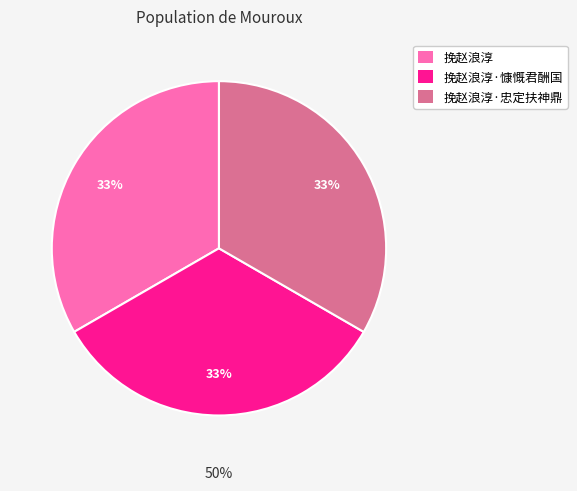

Is it true that 挽赵浪淳 is 46% of the pie?

False